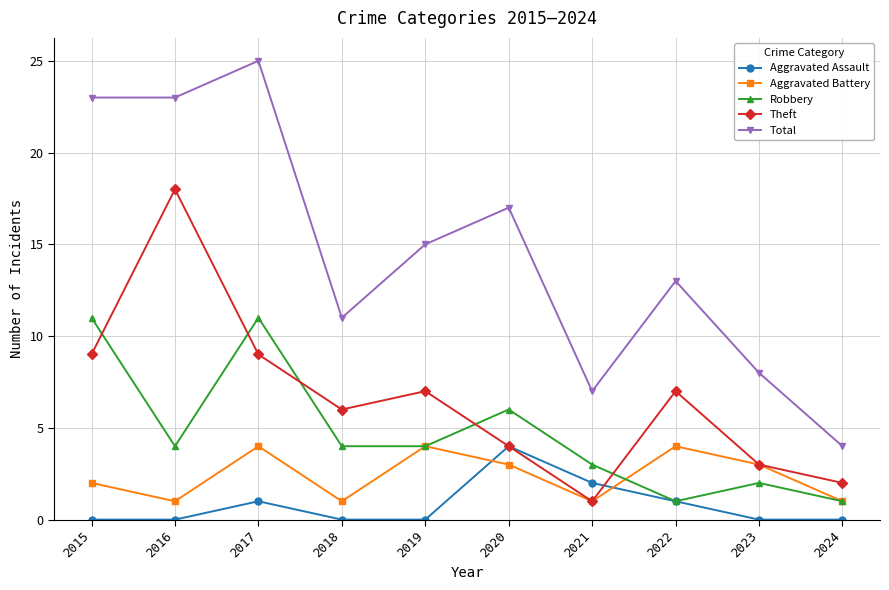

True or false: Total and Aggravated Assault intersect in this chart.

False